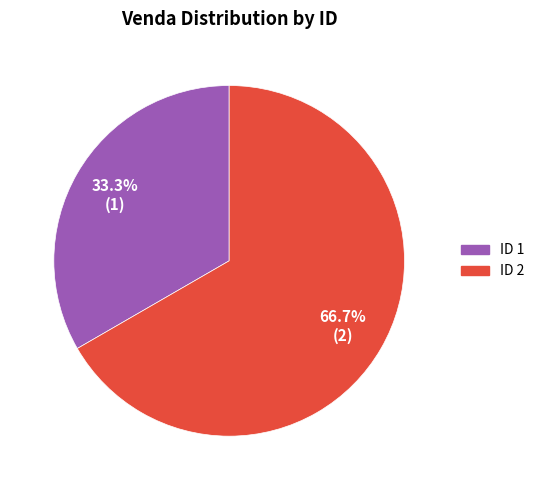

To the nearest percent, what is the difference between the largest and smallest slice percentages?

33%